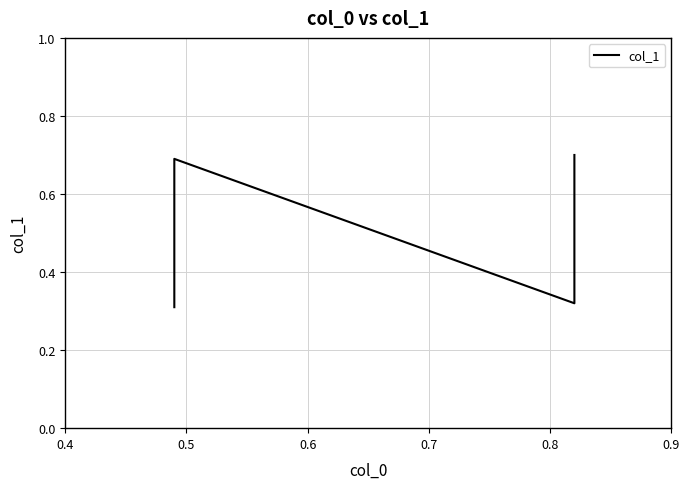

How many data points does each series have?

4